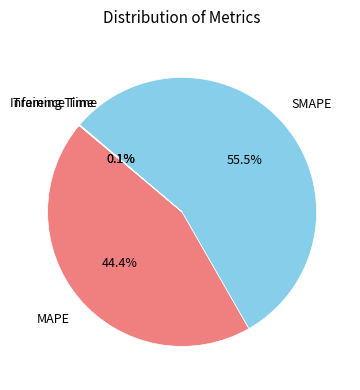

What portion of the pie excludes MAPE?

55.6%